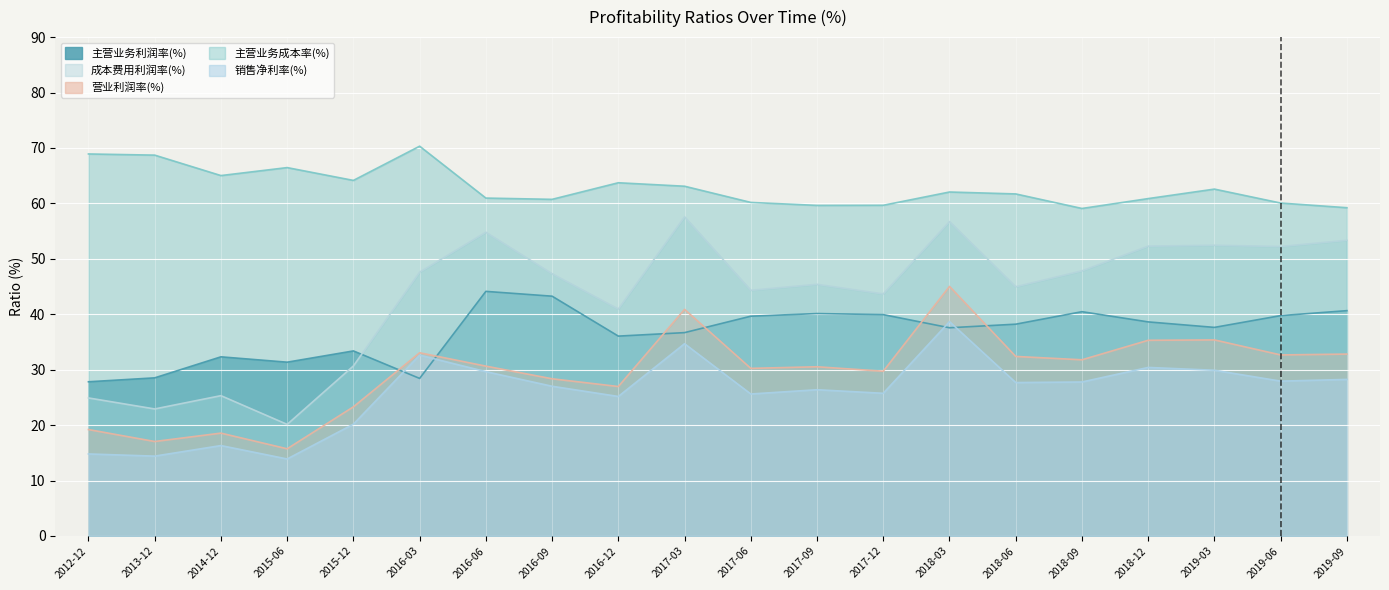

What position from the right is 2016-06?

14